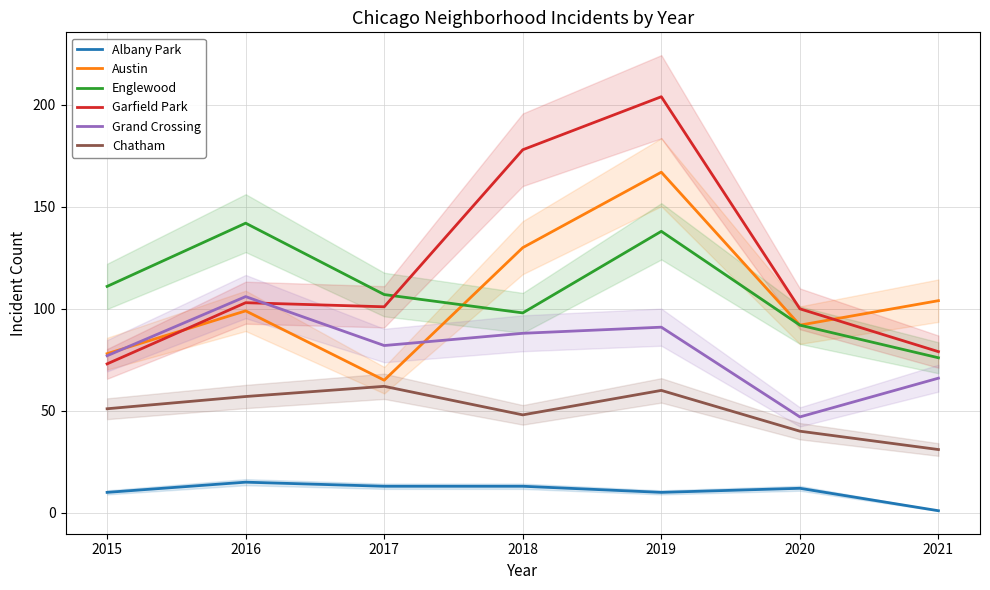

What is the difference between the highest and lowest values at 2020?

88